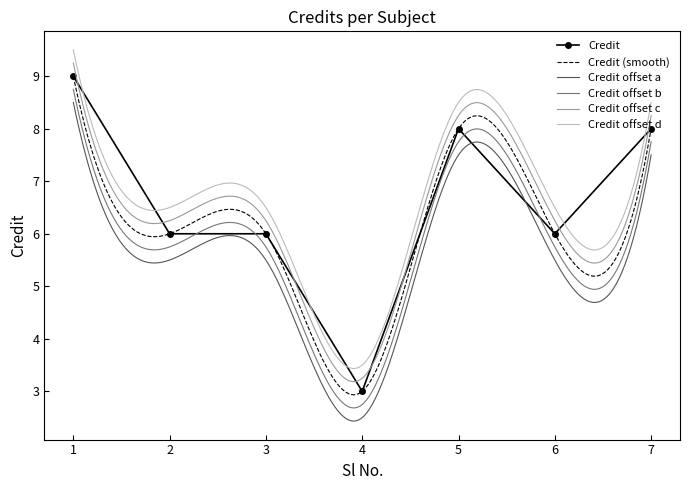

Which label corresponds to the smallest value in the chart?

4